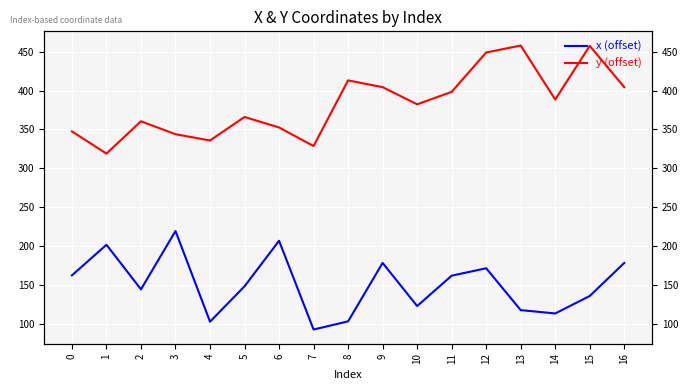

What is the total value across all series at 5?

514.9